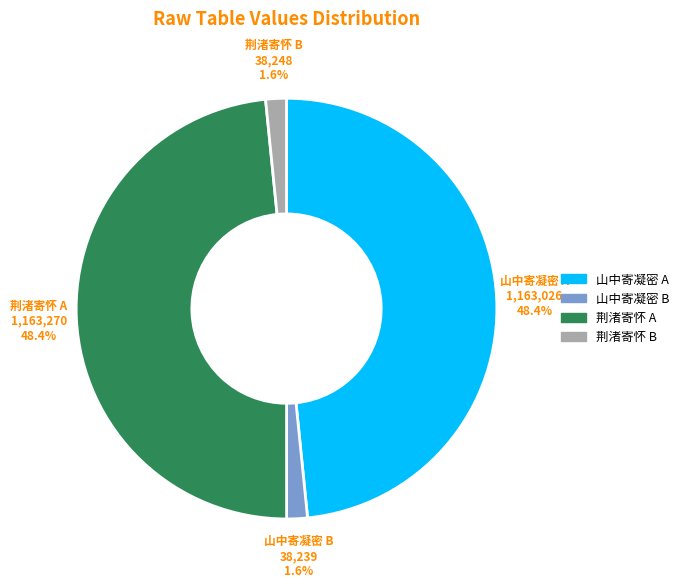

How many segments does this pie chart have?

4